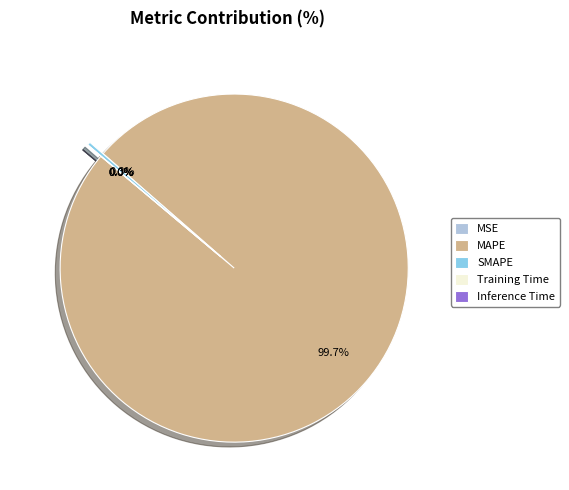

Does MAPE represent more than half of the total?

Yes